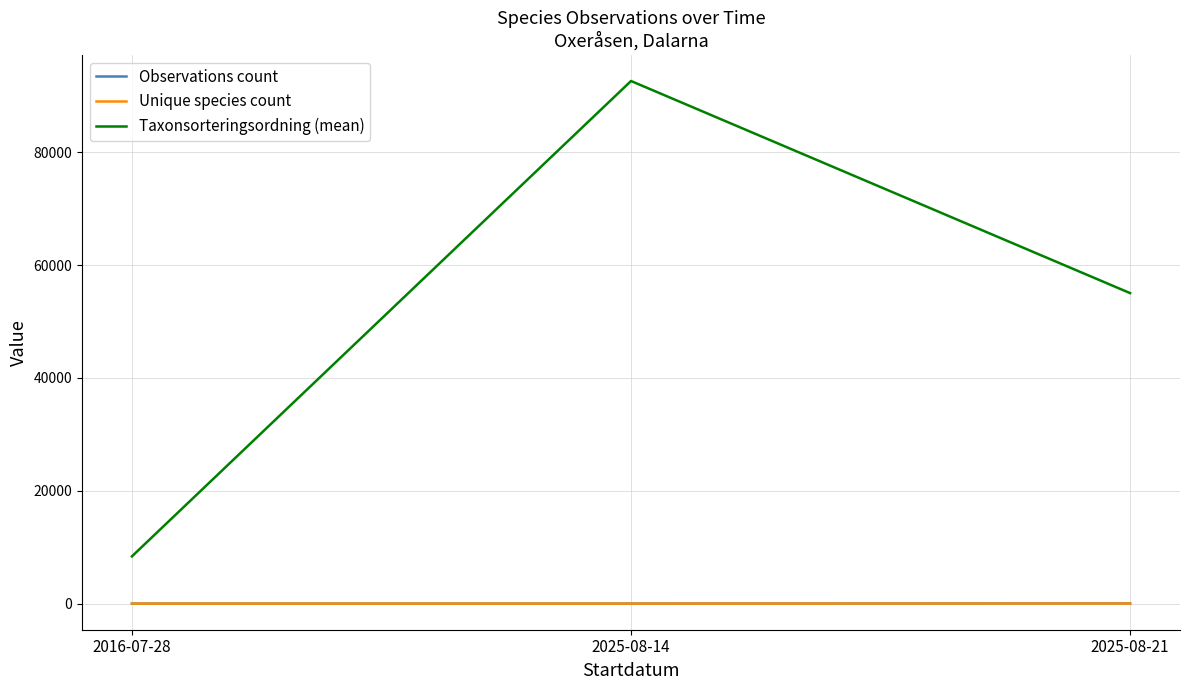

Does the chart display data point markers on the line(s)?

No